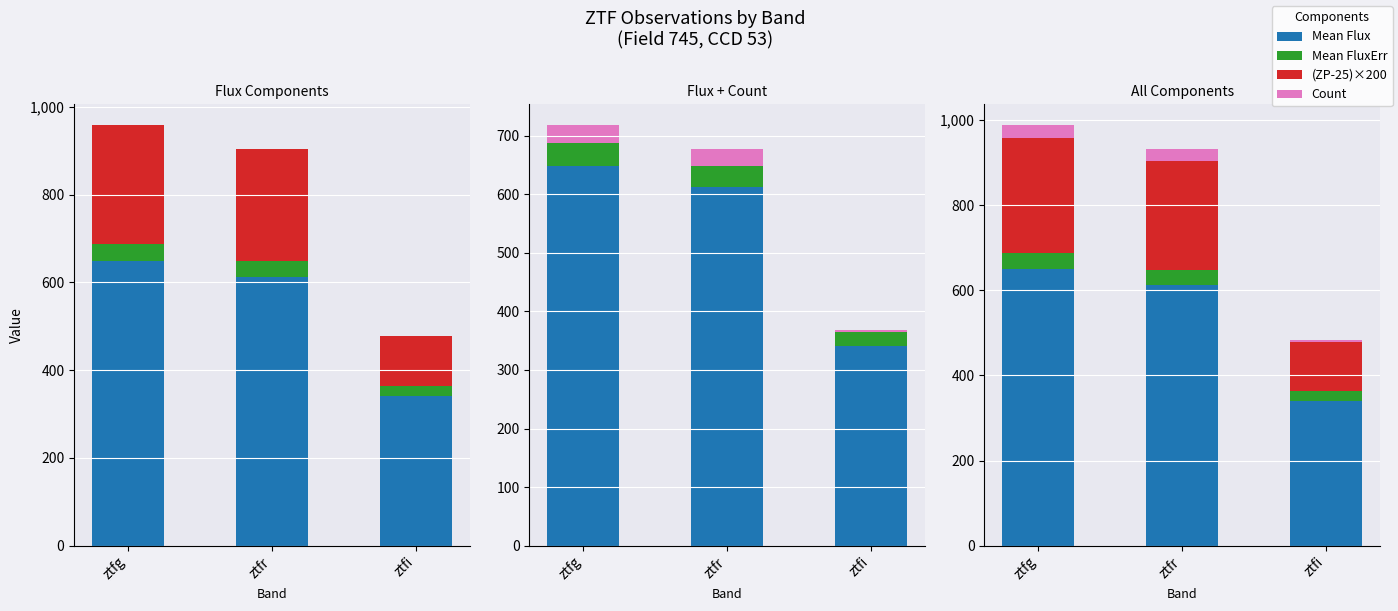

Reading left to right, transcribe all the data shown in this chart.

Mean Flux: ztfg=649.2	ztfr=612.8	ztfi=340.5
Mean FluxErr: ztfg=38.5	ztfr=36.2	ztfi=23.8
(ZP-25)×200: ztfg=270.0	ztfr=254.0	ztfi=114.0
Count: ztfg=30.0	ztfr=29.0	ztfi=4.0